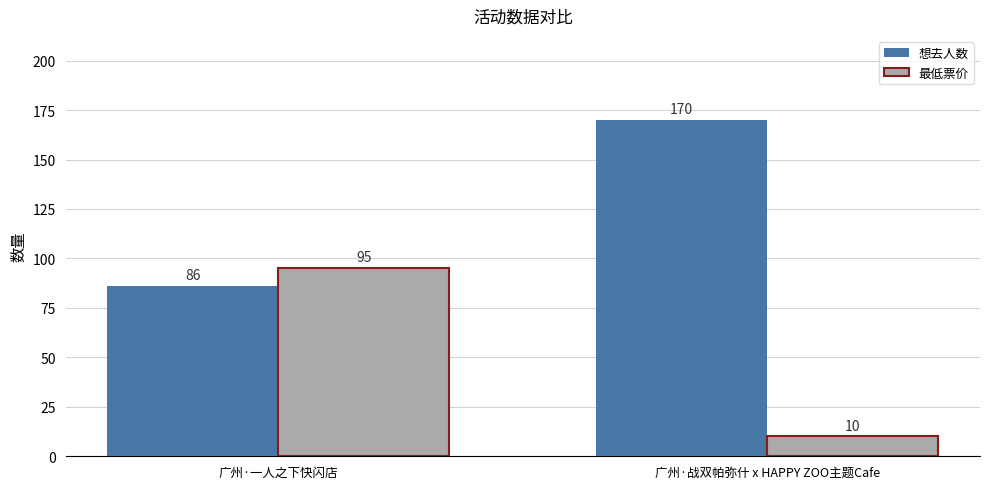

What is the difference between the highest and lowest values at 广州·一人之下快闪店?

9